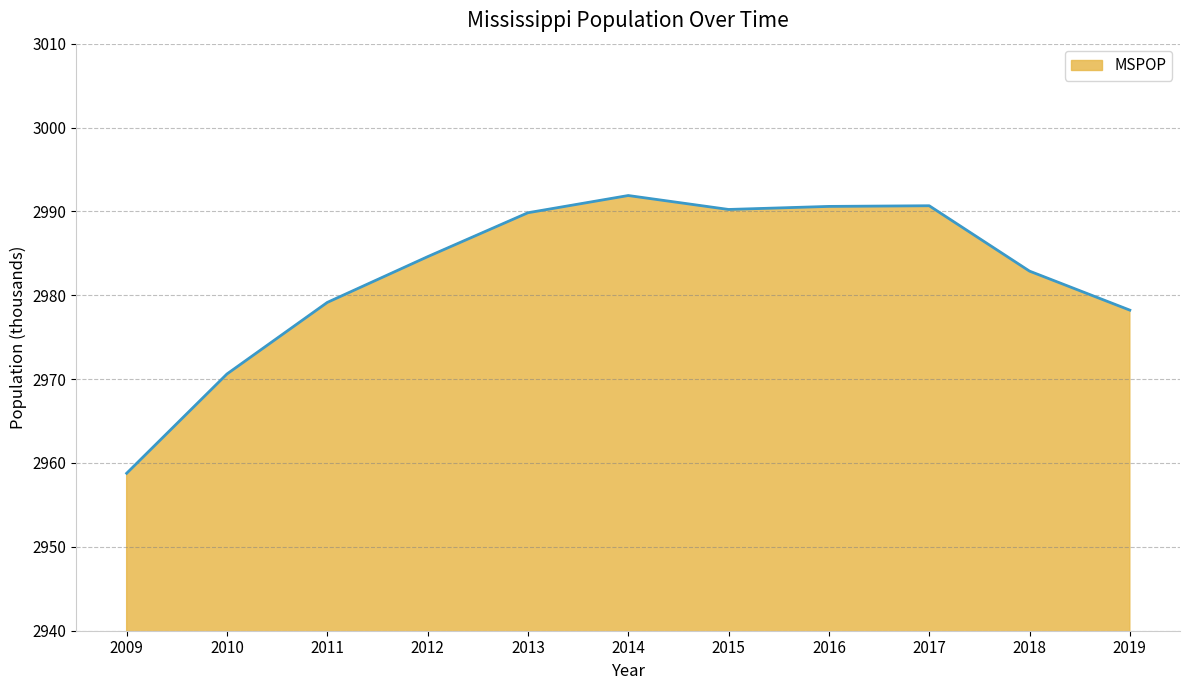

What is the sum of the values at 2010 and 2017?

5961.3